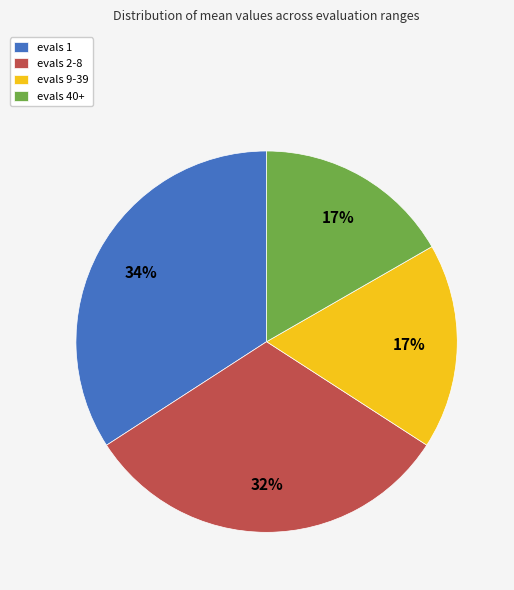

Is there a majority slice in this chart?

No